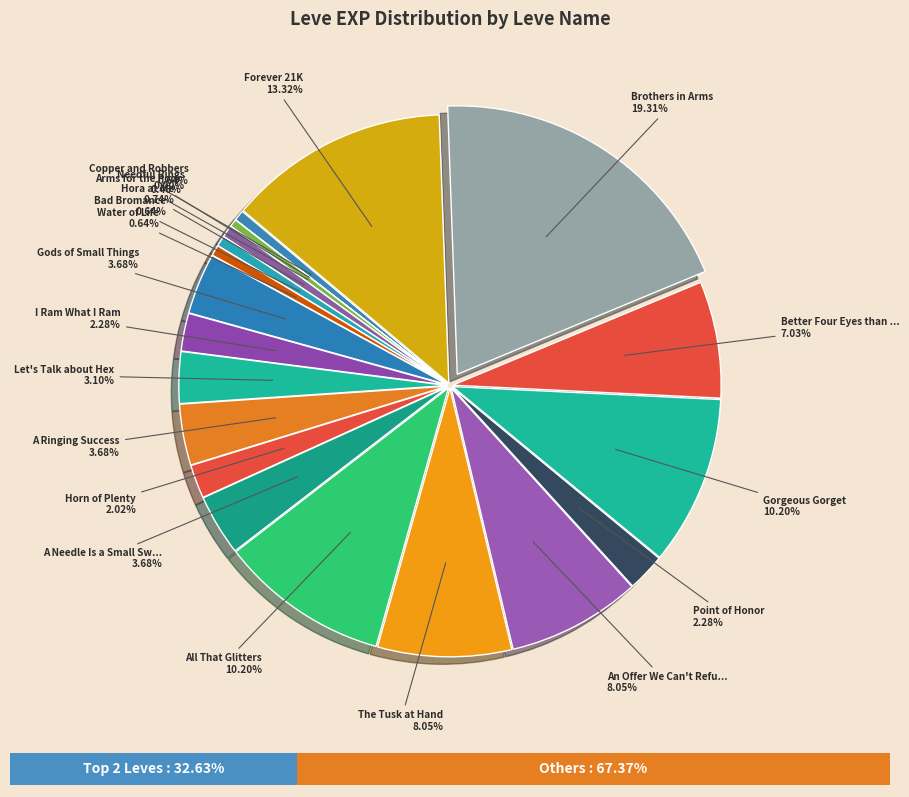

Is the sum of Brothers in Arms and Forever 21K greater than half?

No